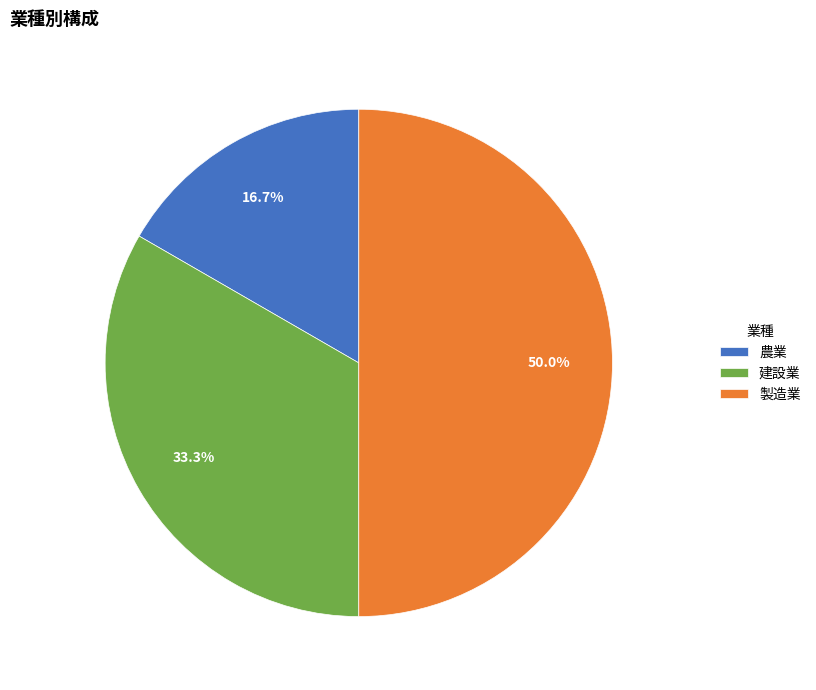

What percentage is the 農業 slice, to the nearest percent?

17%